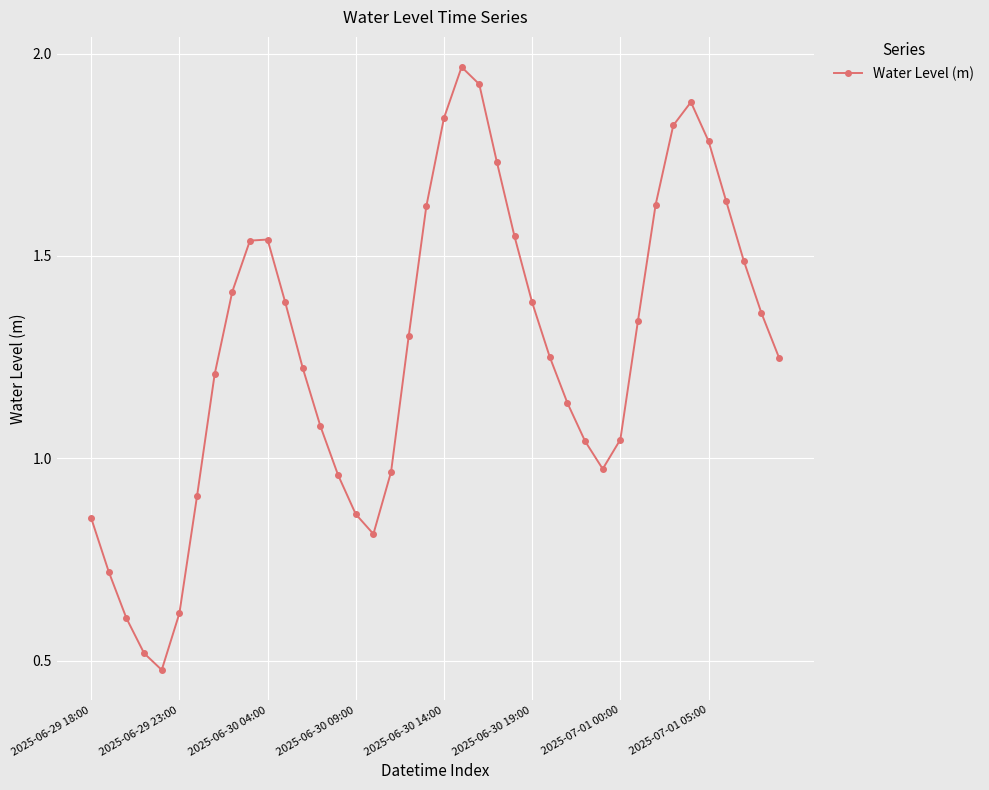

True or false: there are more than 0 points higher than both neighbors.

True